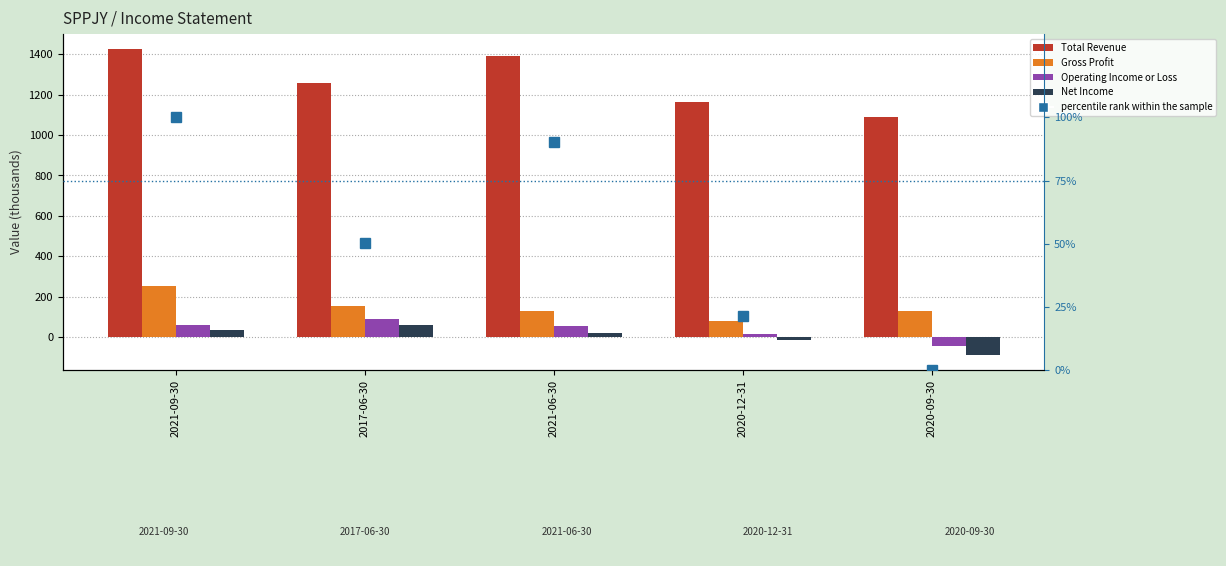

Reading left to right, extract all data points from this chart.

Total Revenue: 1425.0	1260.0	1393.0	1163.0	1092.0
Gross Profit: 250.0	154.0	130.0	79.0	131.0
Operating Income or Loss: 58.0	90.0	53.0	16.0	-44.0
Net Income: 35.0	58.0	18.0	-17.0	-88.0
percentile rank within the sample: 100.0	50.5	90.4	21.3	0.0